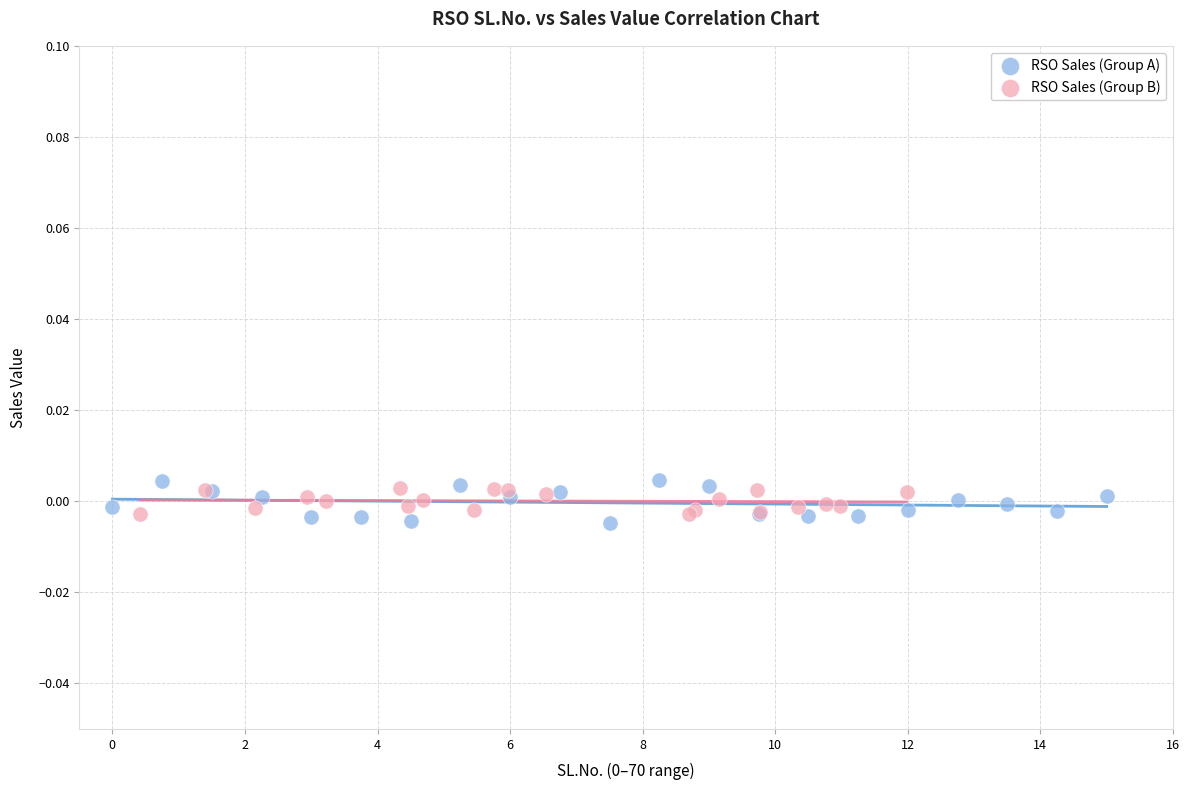

Which series reaches the maximum Y coordinate?

RSO Sales (Group A)